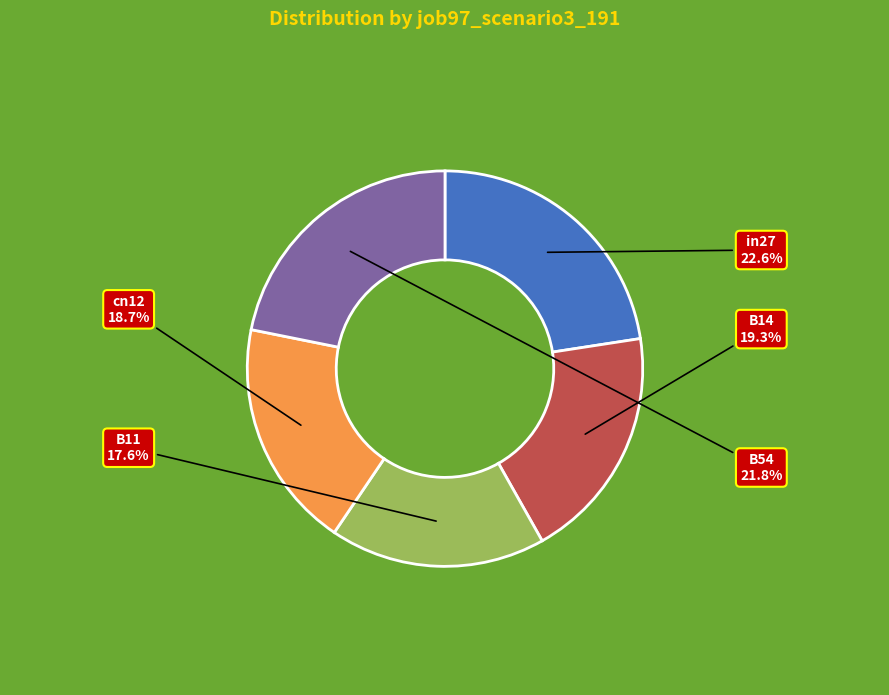

What is the ratio of the value at B54 to the value at B14?

1.1